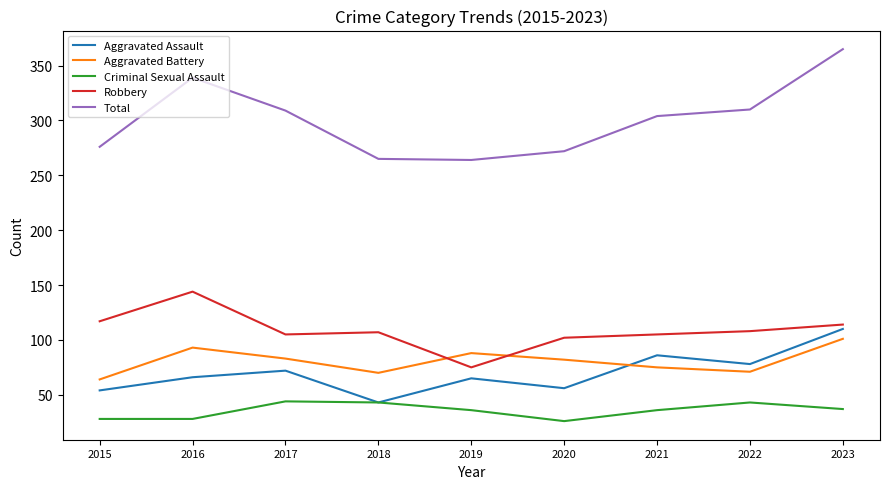

Which category has the lowest value in the Robbery series?

2019